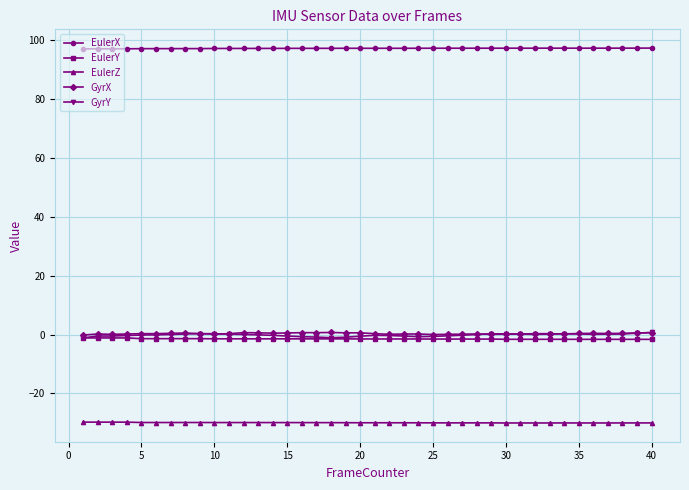

What is the difference between the maximum and minimum values in the EulerX series?

0.3